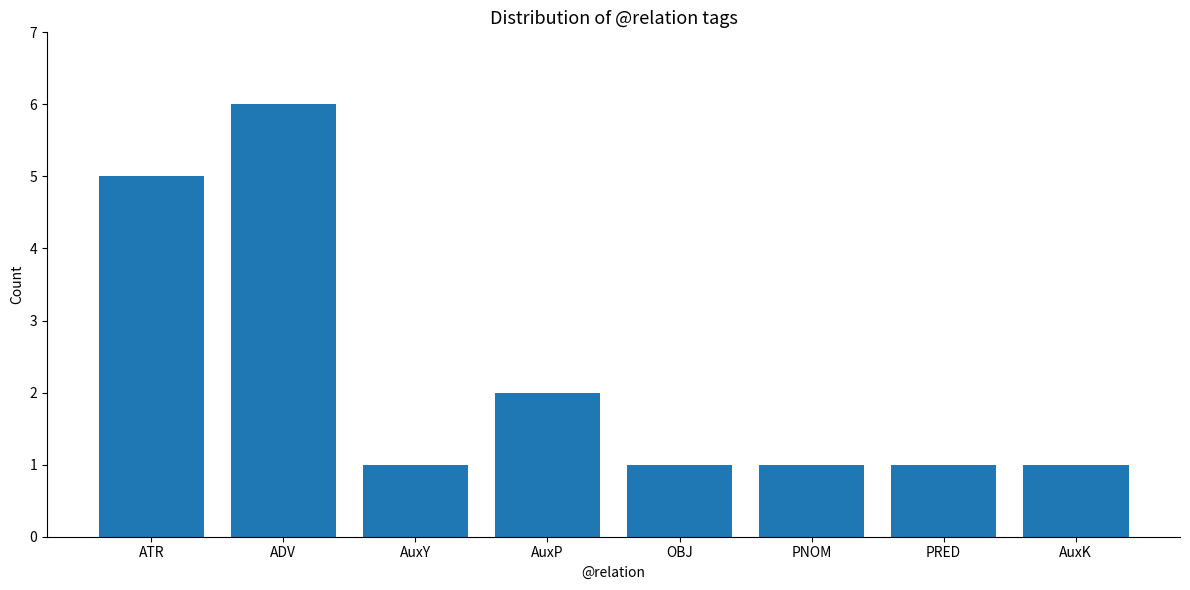

What is the greatest value displayed?

6